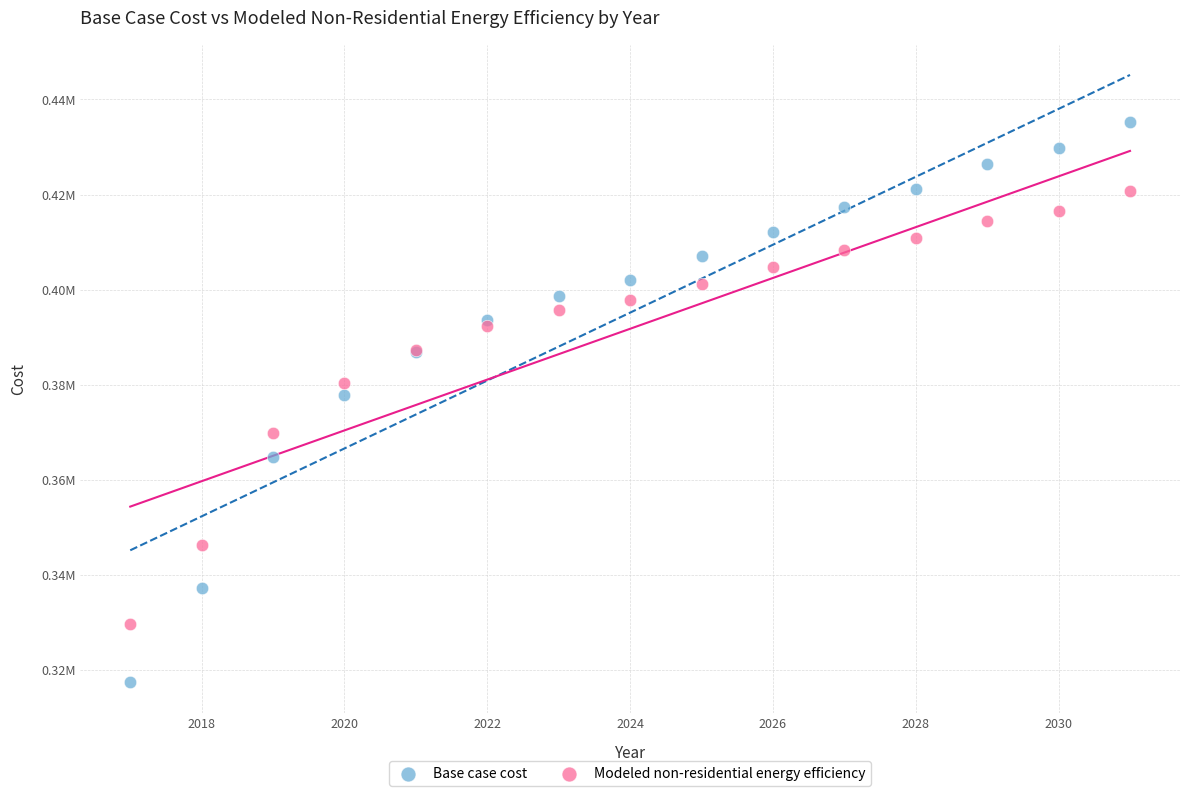

Which series reaches the maximum Y coordinate?

Base case cost